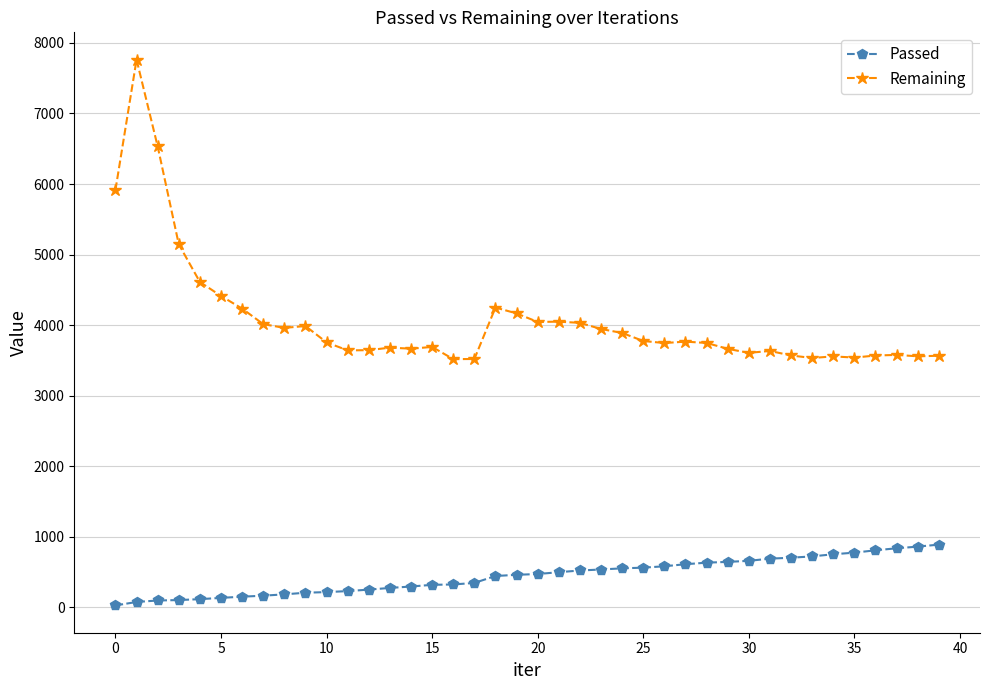

List the series in order of their overall mean, lowest first.

Passed, Remaining